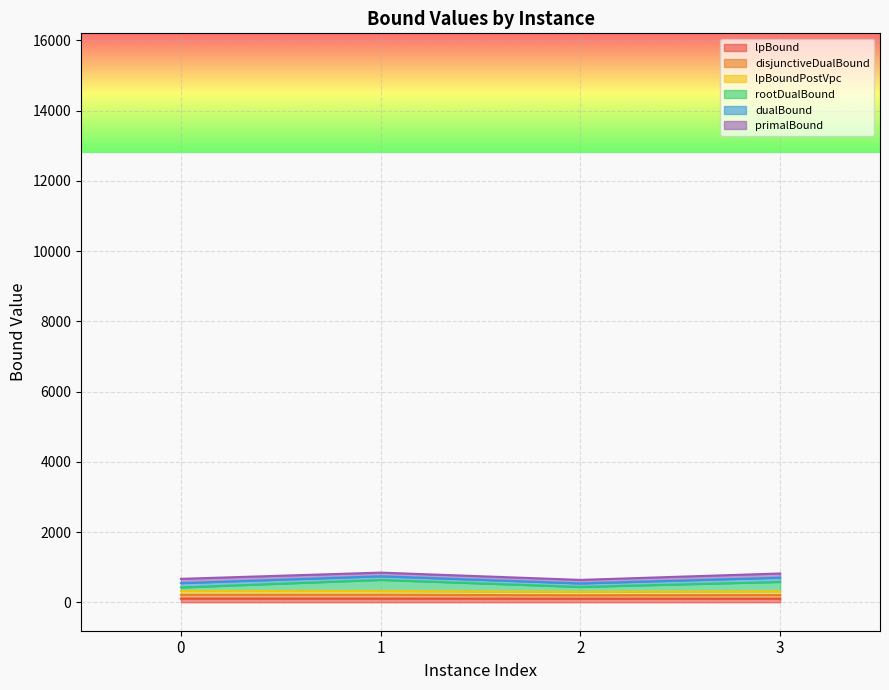

At which category does the chart reach its minimum across all series?

2